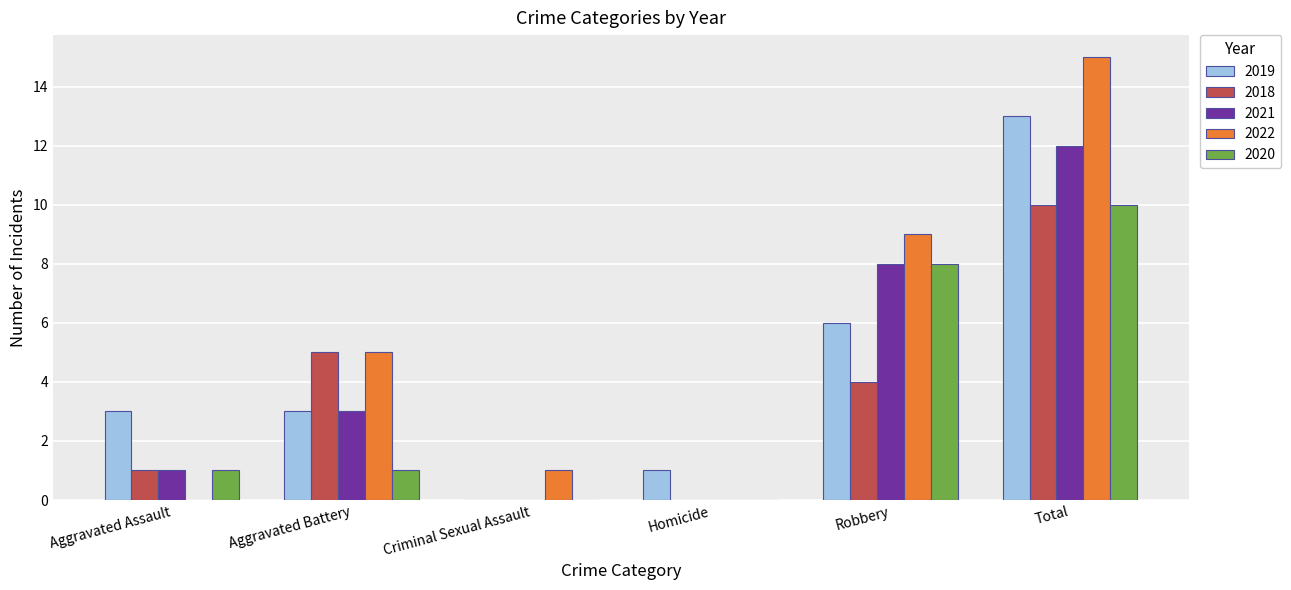

Reading left to right, list all the values displayed in this chart.

2019: 3	3	0	1	6	13
2018: 1	5	0	0	4	10
2021: 1	3	0	0	8	12
2022: 0	5	1	0	9	15
2020: 1	1	0	0	8	10